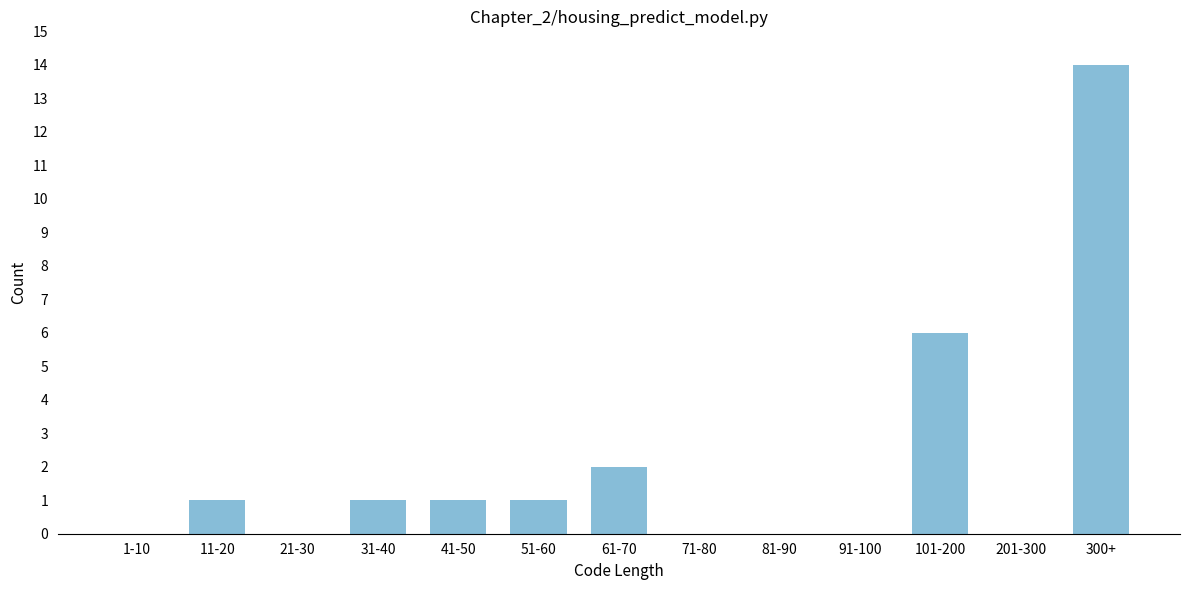

Reading left to right, what are all the values shown in this chart?

1-10=0	11-20=1	21-30=0	31-40=1	41-50=1	51-60=1	61-70=2	71-80=0	81-90=0	91-100=0	101-200=6	201-300=0	300+=14